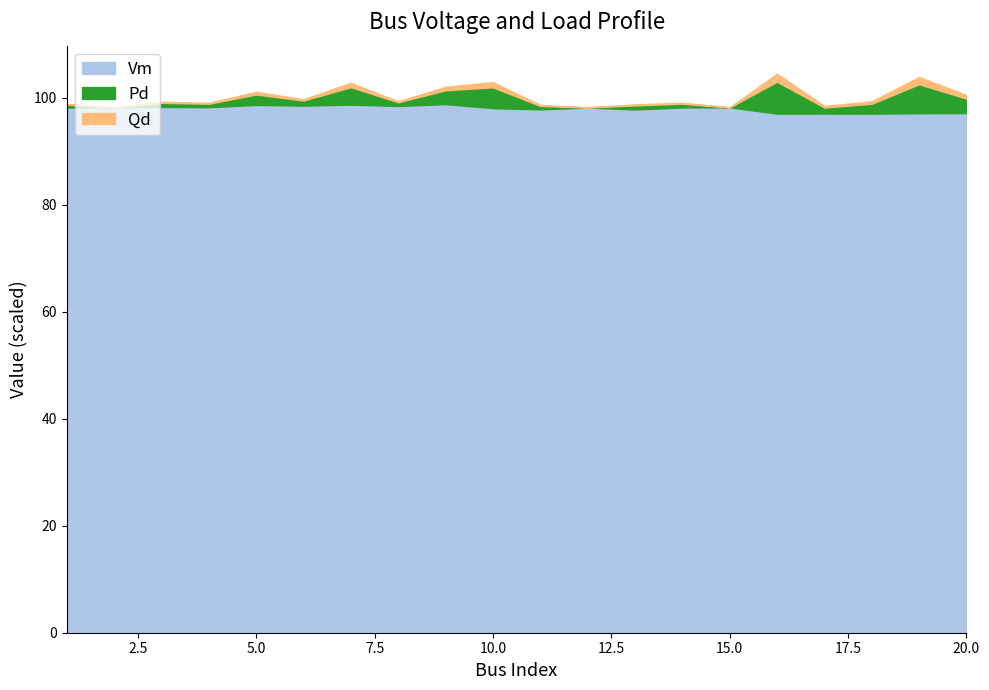

The Pd series shows 0.0 at 17. True or false?

False